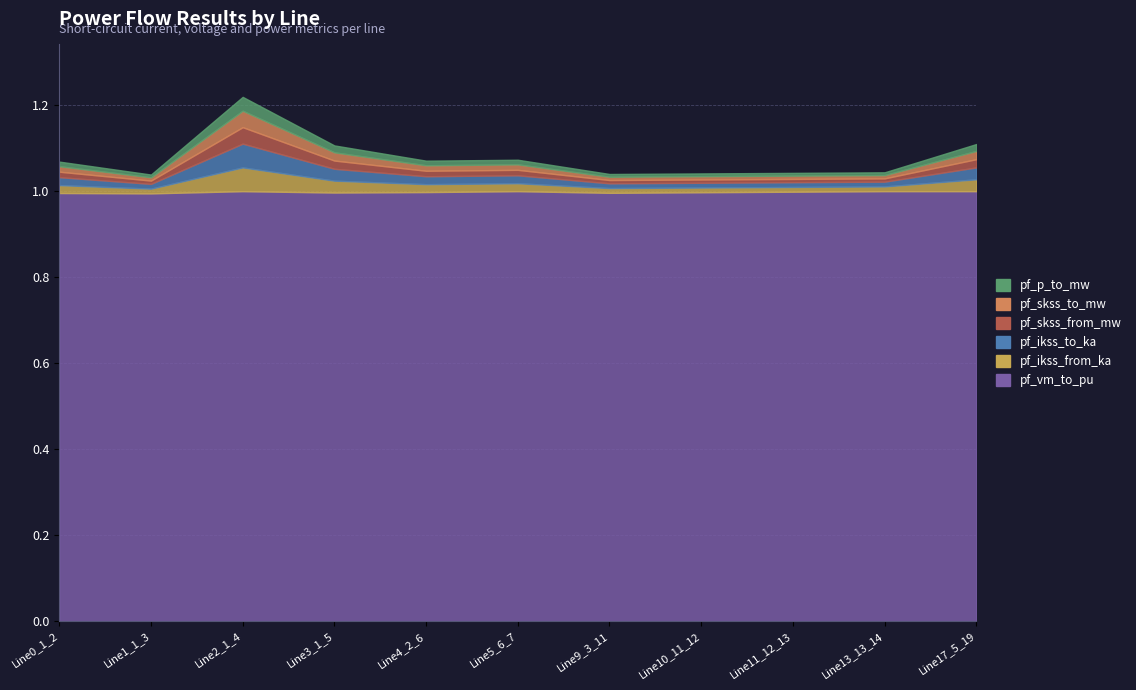

At how many categories does at least one series exceed 0?

11